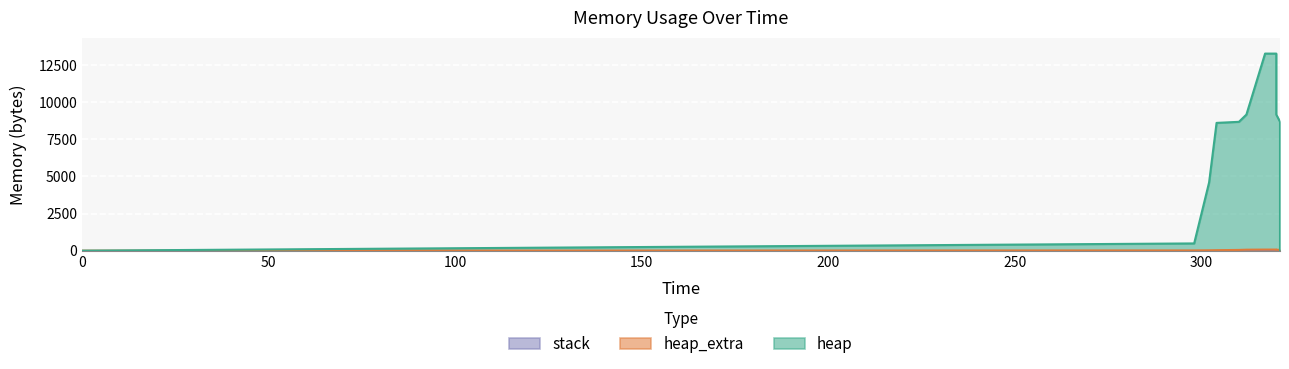

Which series has the largest range (max minus min)?

heap